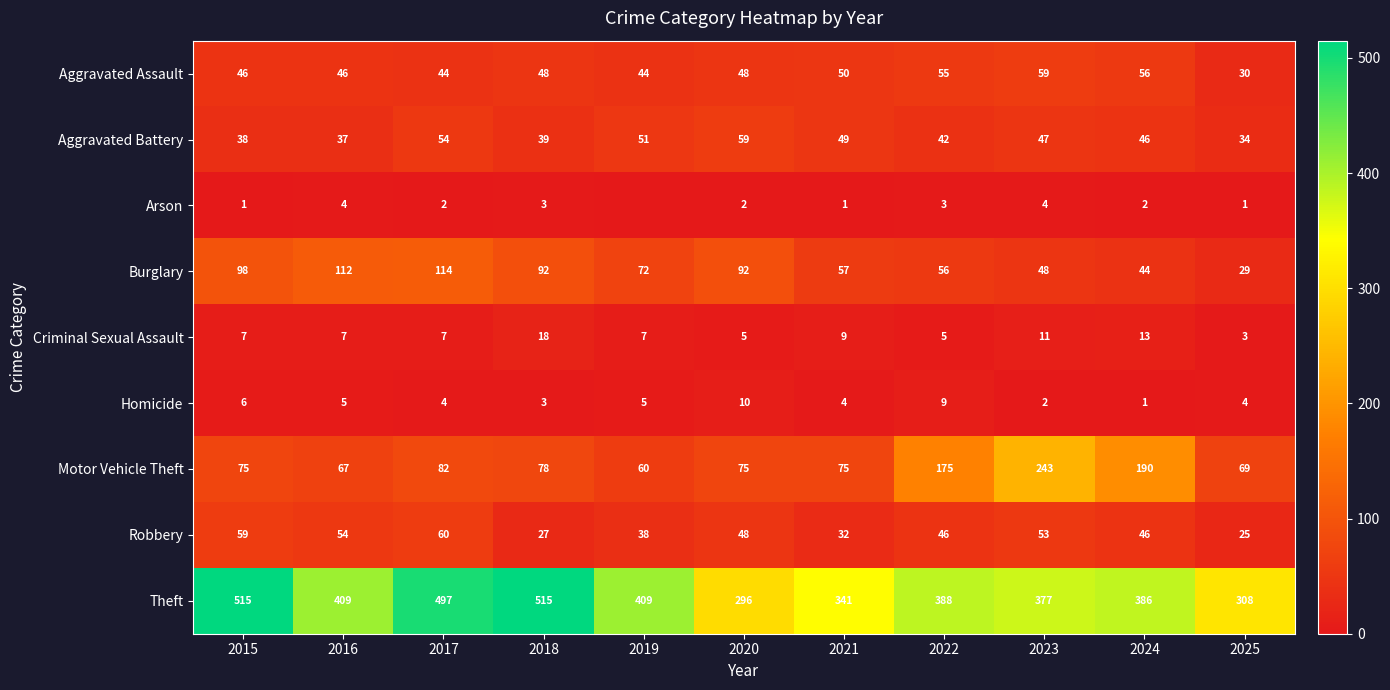

What is the total value across all series at 2017?

864